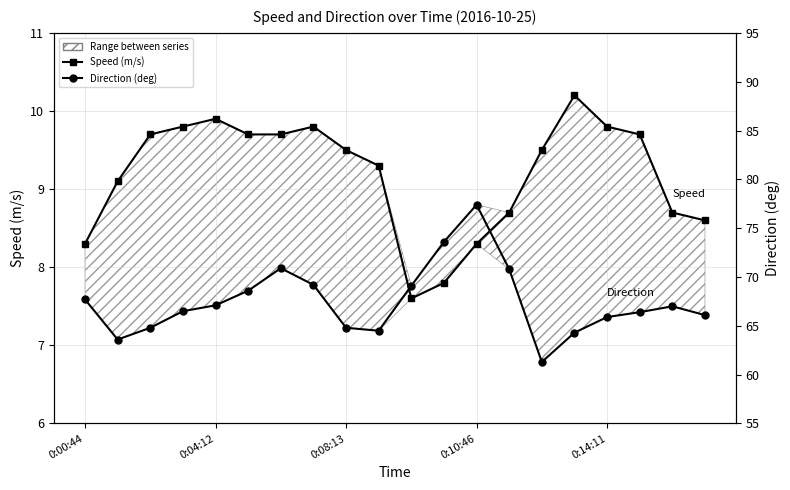

True or false: Direction (deg) has more than 0 interior local peaks.

True